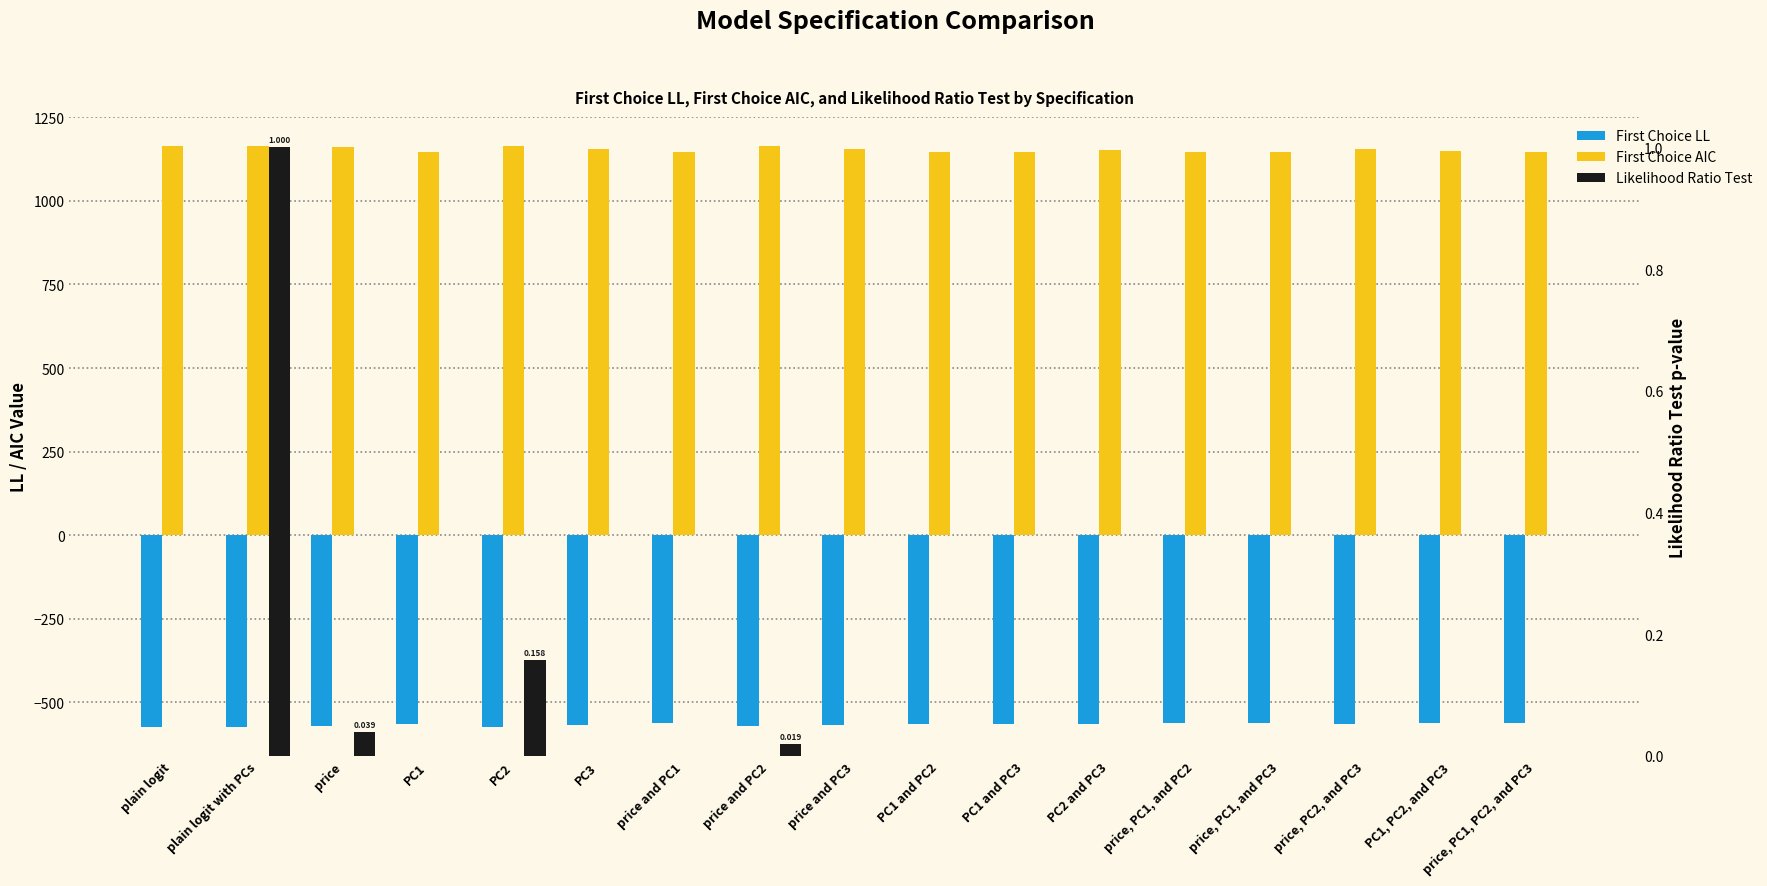

Which category has the lowest value in the First Choice LL series?

plain logit